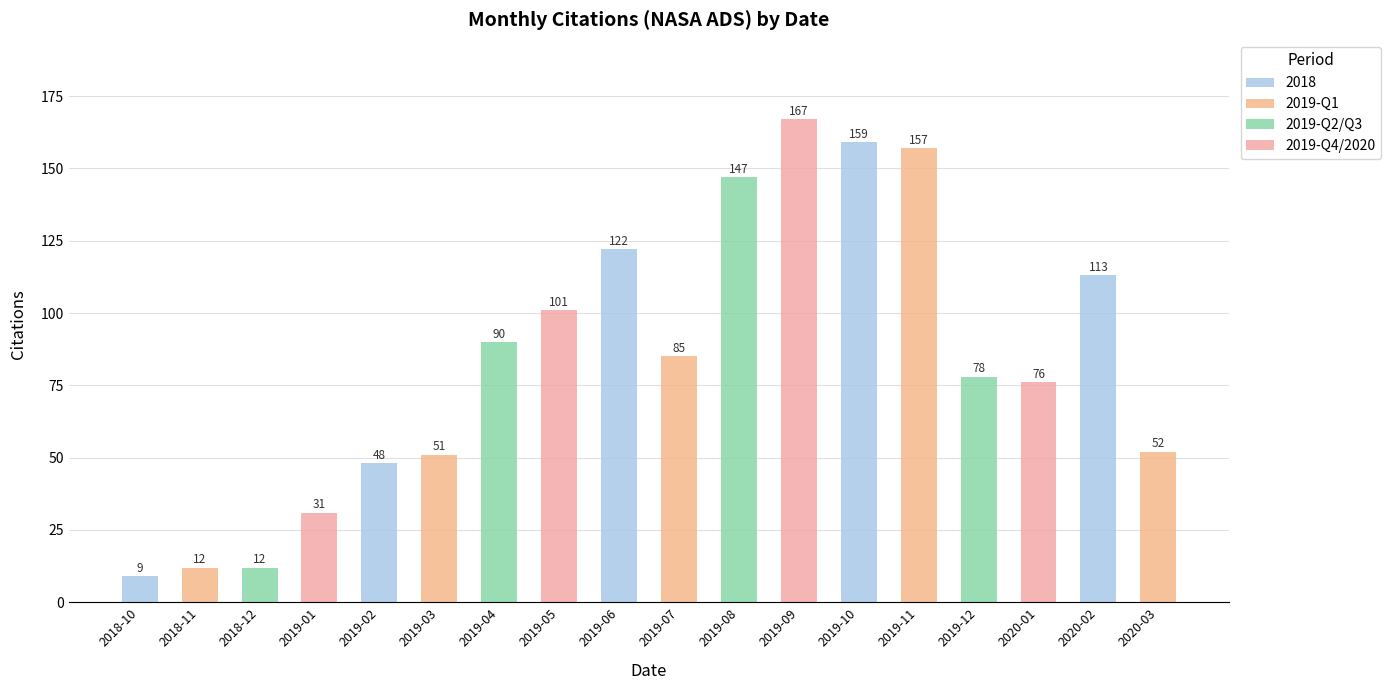

Reading left to right, transcribe all the data shown in this chart.

2018-10=9	2018-11=12	2018-12=12	2019-01=31	2019-02=48	2019-03=51	2019-04=90	2019-05=101	2019-06=122	2019-07=85	2019-08=147	2019-09=167	2019-10=159	2019-11=157	2019-12=78	2020-01=76	2020-02=113	2020-03=52